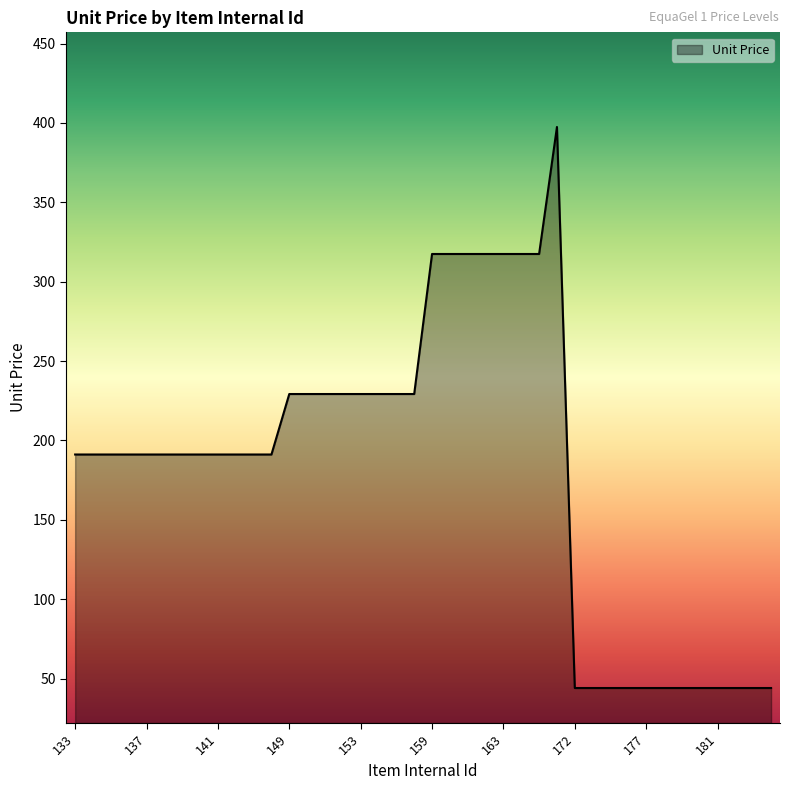

What is the maximum value shown in the chart?

397.5